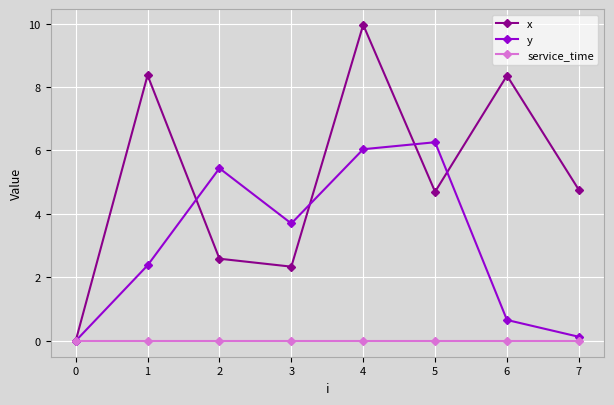

Is it true that y equals 3.7 at 3?

True